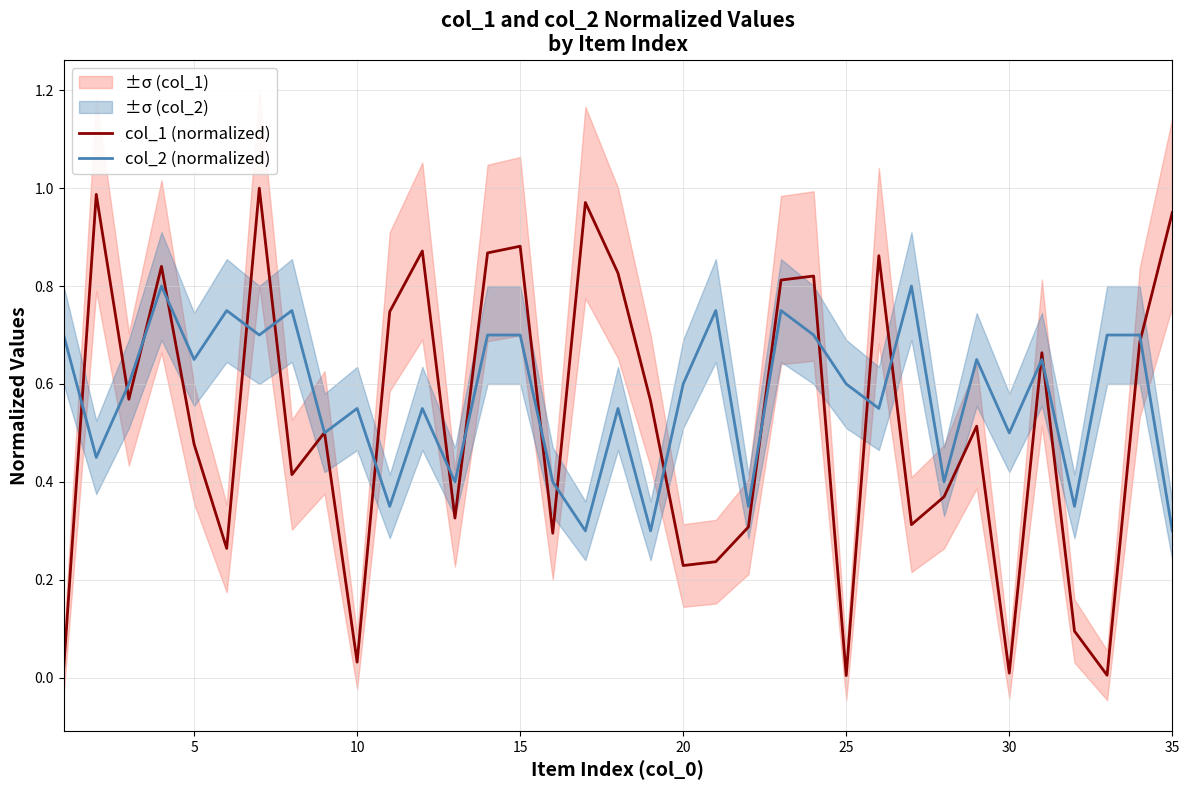

What are all the series names shown in the legend?

col_1 (normalized), col_2 (normalized)